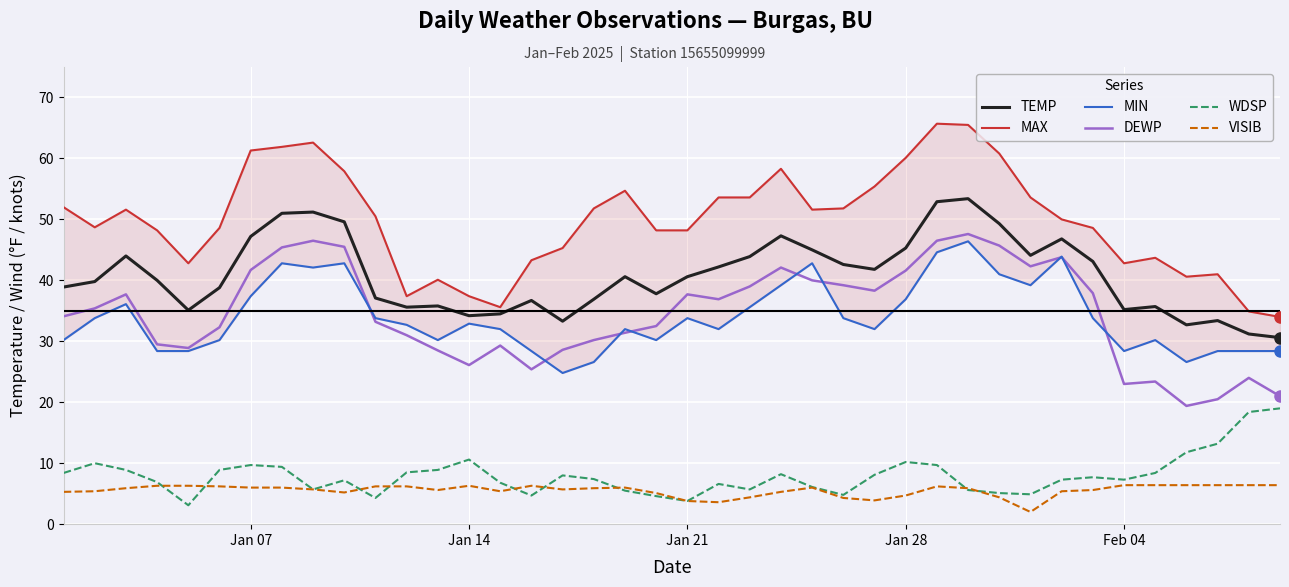

What is the highest value of the VISIB series?

6.4